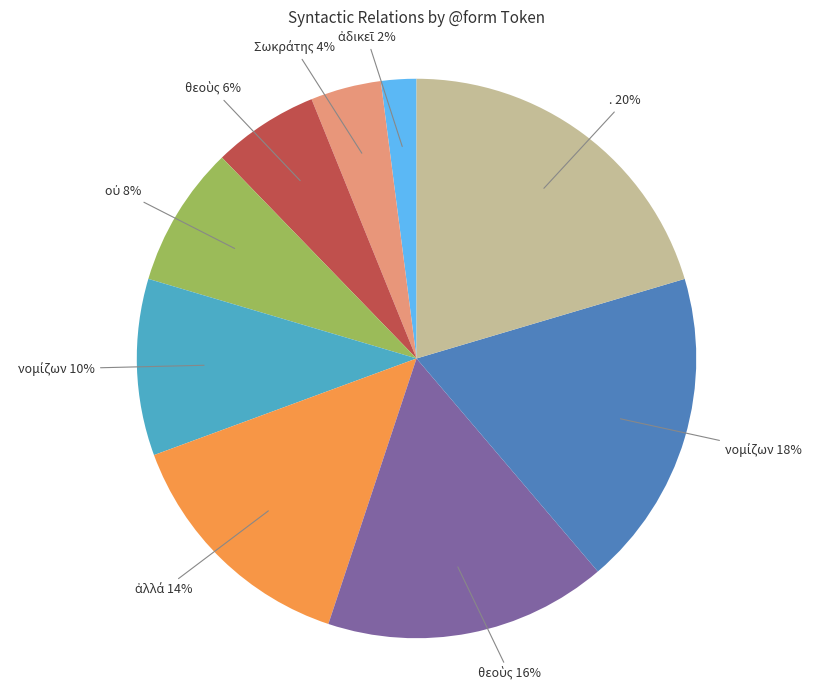

To the nearest percent, what is the difference between the largest and smallest slice percentages?

18%